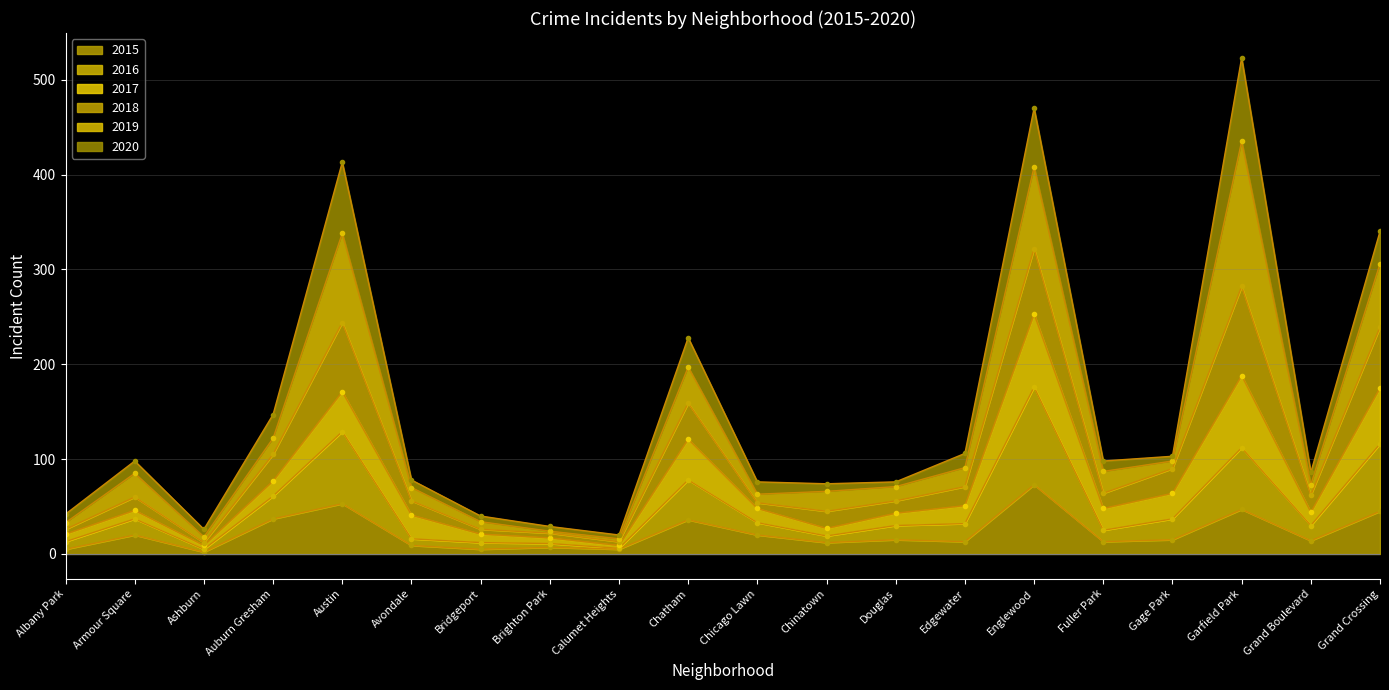

The value of 2015 at Garfield Park is 47. True or false?

True